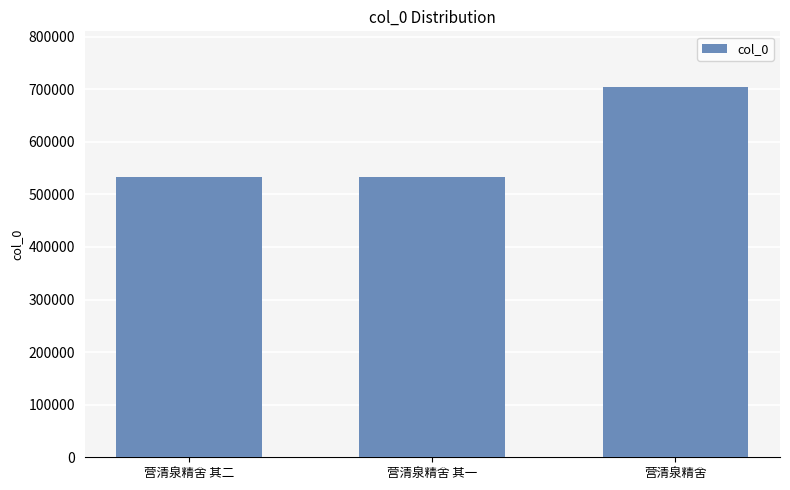

Where is the data nearest to the value 618926?

营清泉精舍 其二